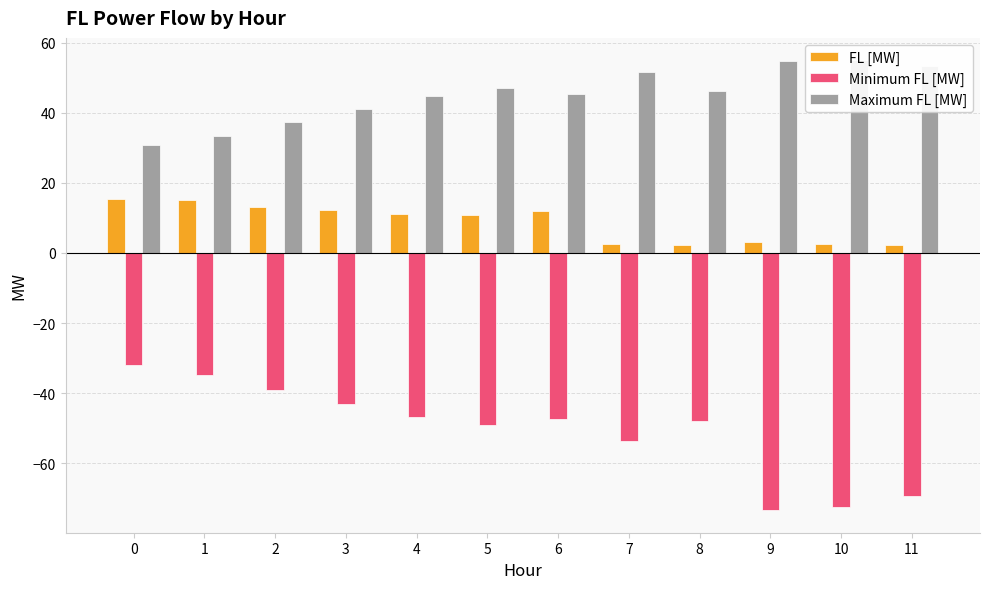

What is the sum of all Maximum FL [MW] values?

541.0